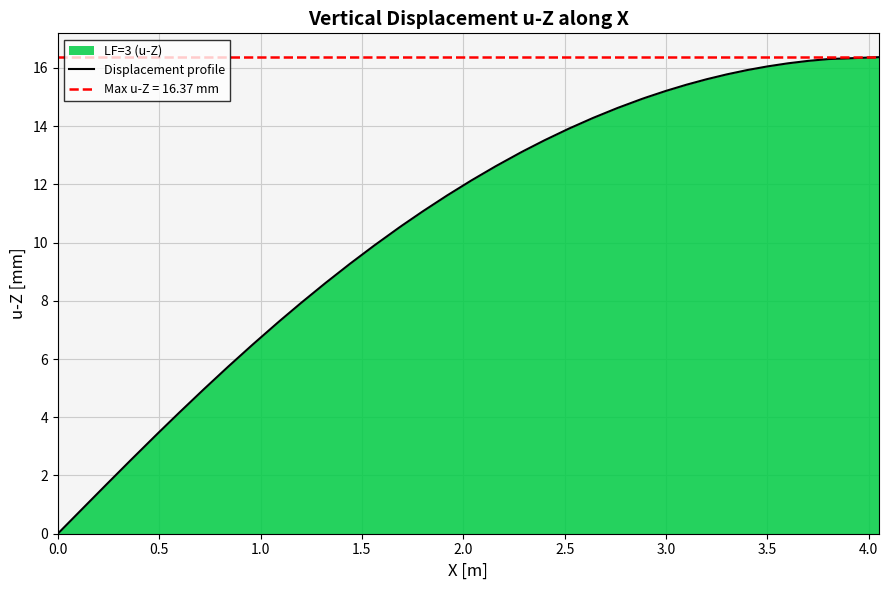

Count the number of values greater than 12.

20